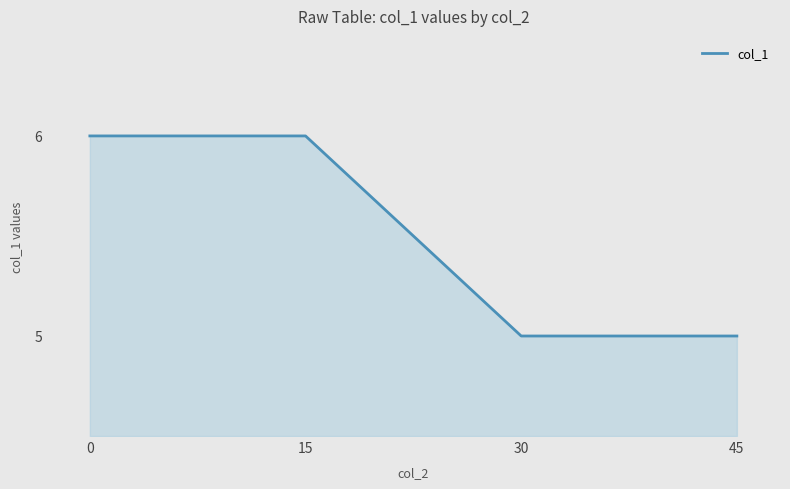

What is the difference between the second highest and second lowest values?

1